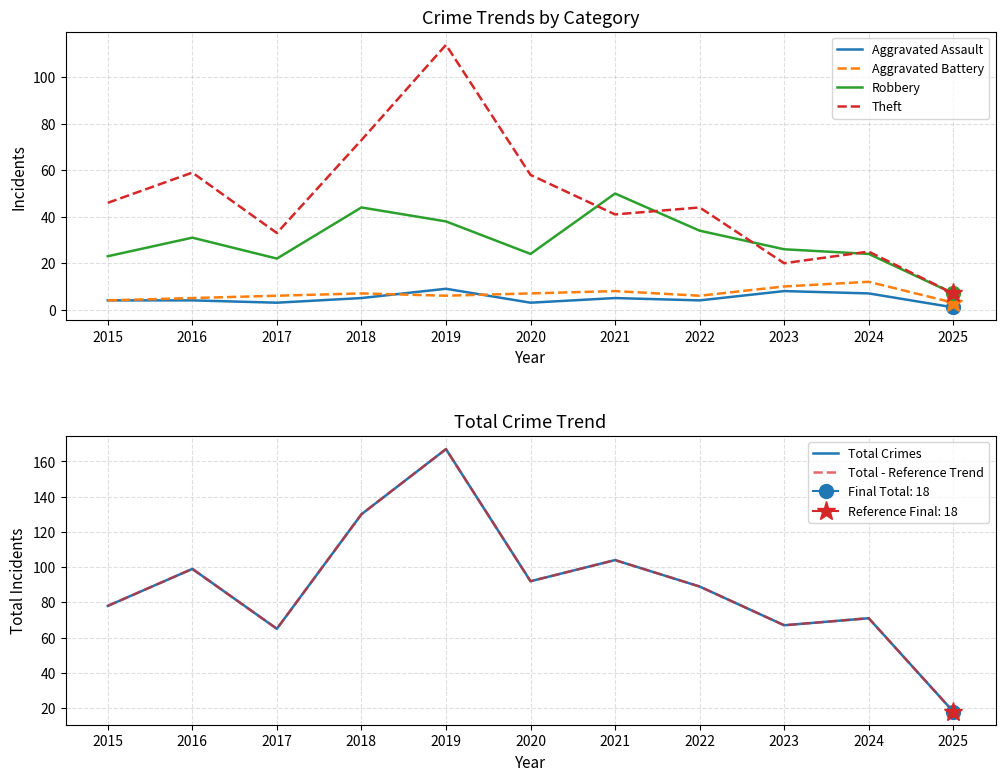

The Robbery series shows 54 at 2019. True or false?

False